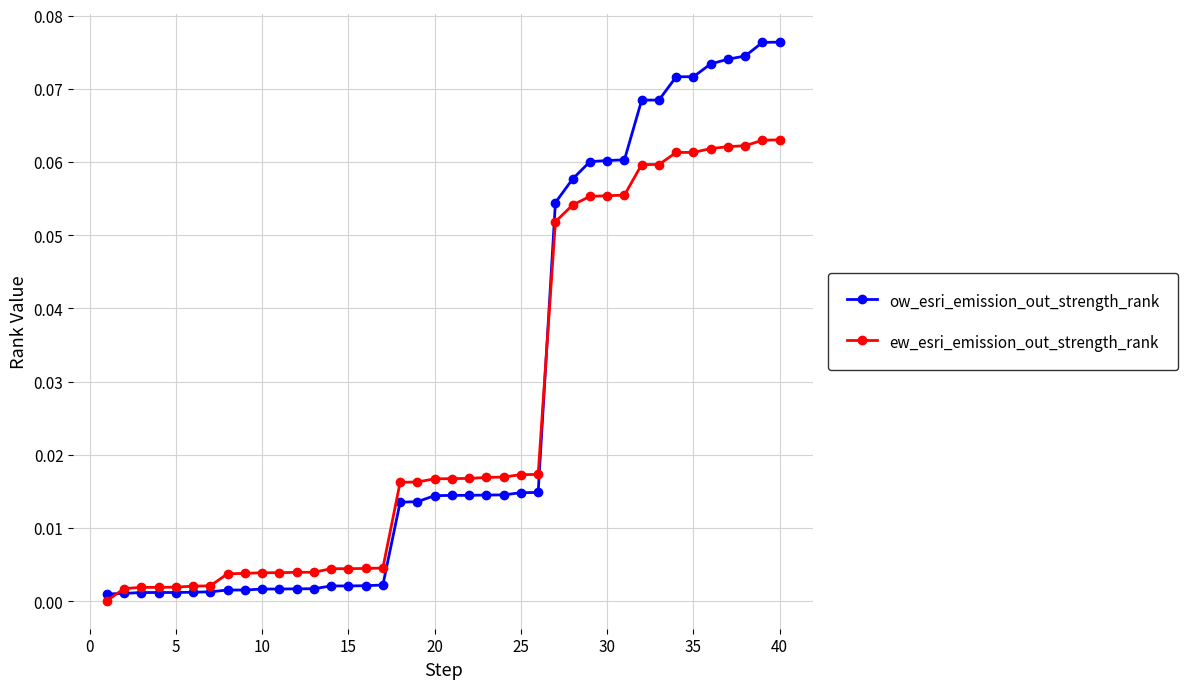

Rank the series by their average value, from lowest to highest.

ew_esri_emission_out_strength_rank, ow_esri_emission_out_strength_rank